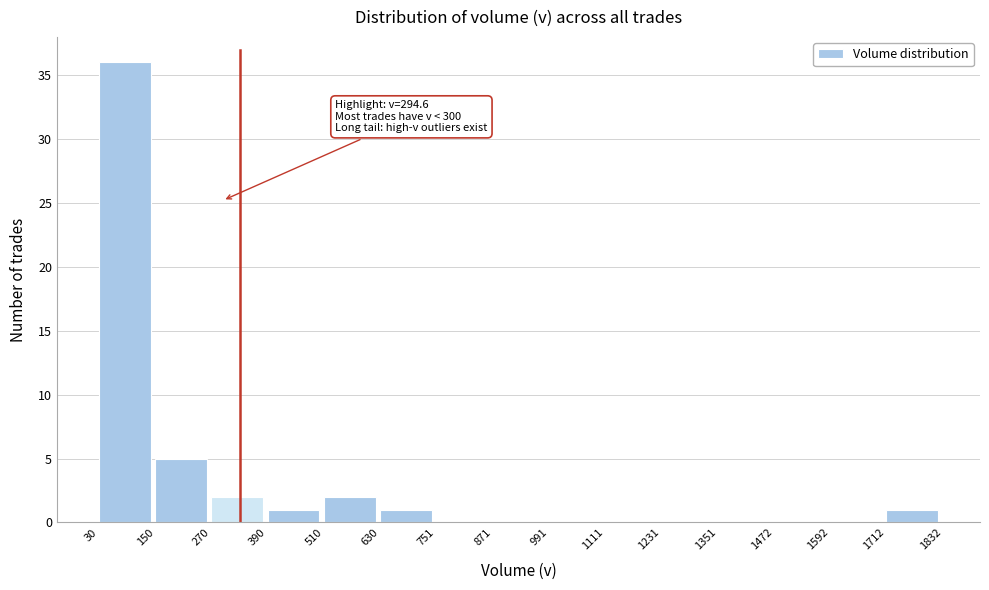

Over which range of the x-axis is the bar tallest?

30 to 150